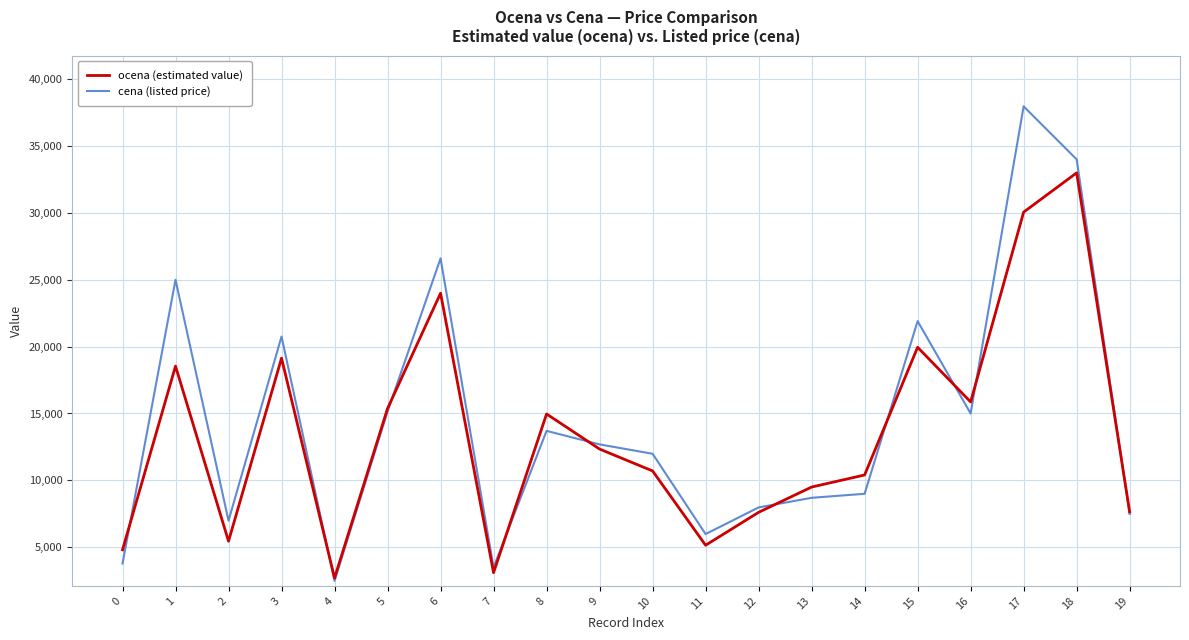

Which series changed the most between 3 and 4?

cena (listed price)